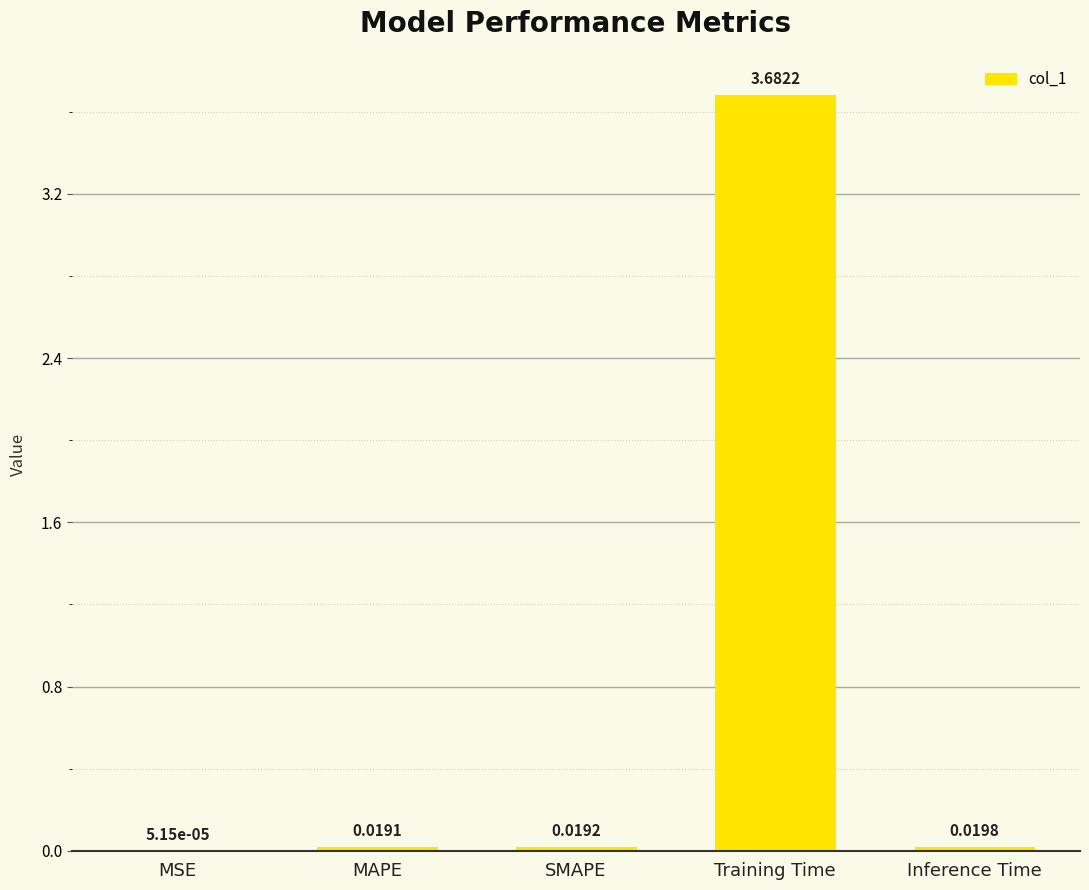

Where is the data nearest to the value 1?

Inference Time